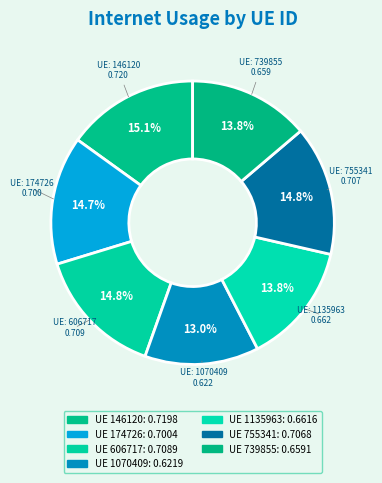

Count the number of slices in the pie.

7